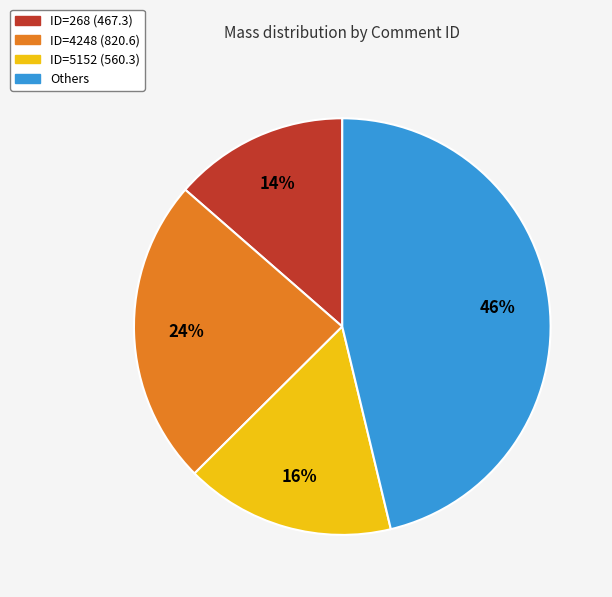

To the nearest percent, what is the average slice percentage?

25%